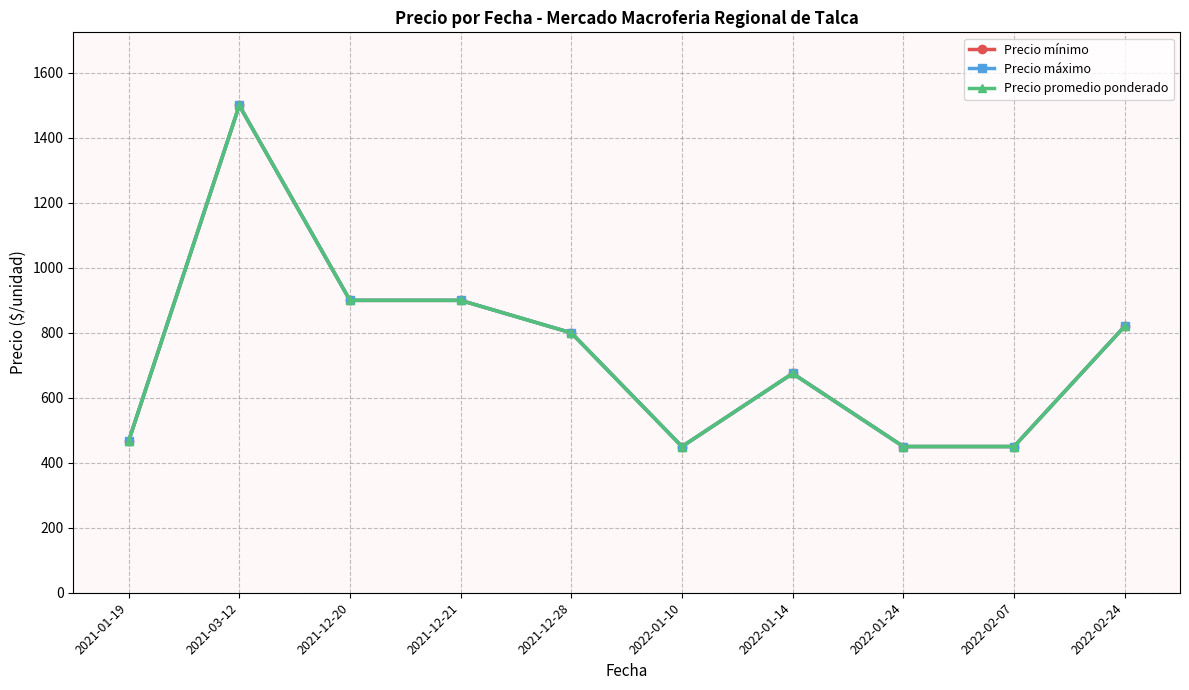

What is the highest value of the Precio máximo series?

1500.0